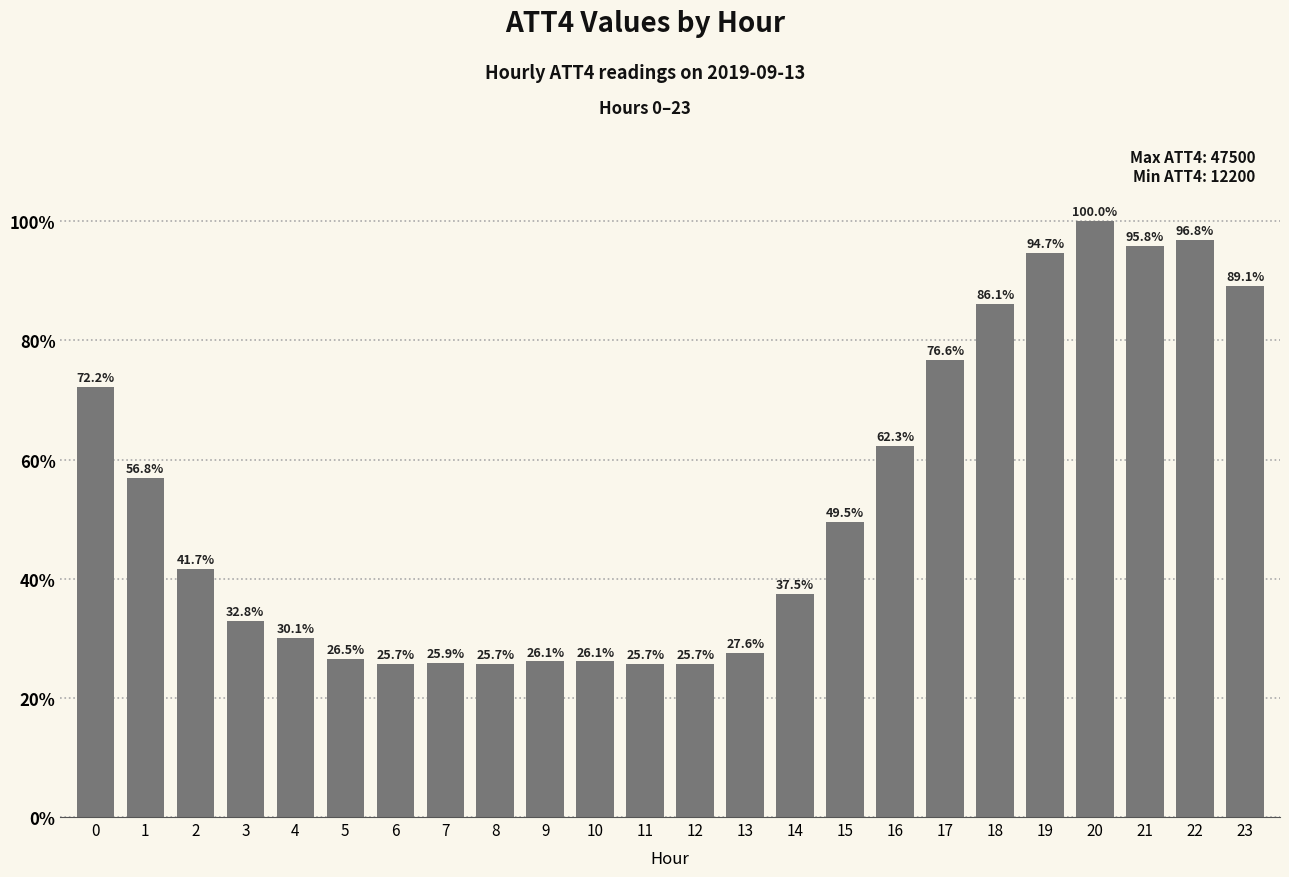

What is the difference between the maximum and minimum values?

74.3